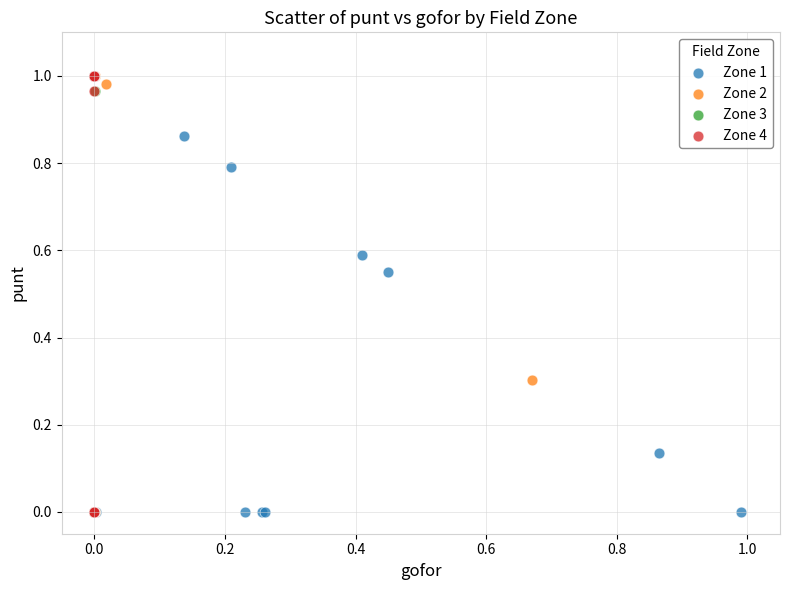

What are all the series names shown in the legend?

Zone 1, Zone 2, Zone 3, Zone 4